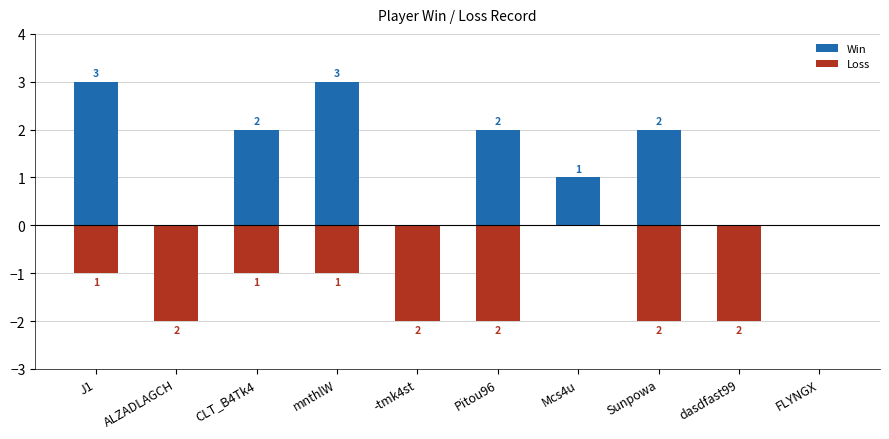

What is the sum of all Win values?

13